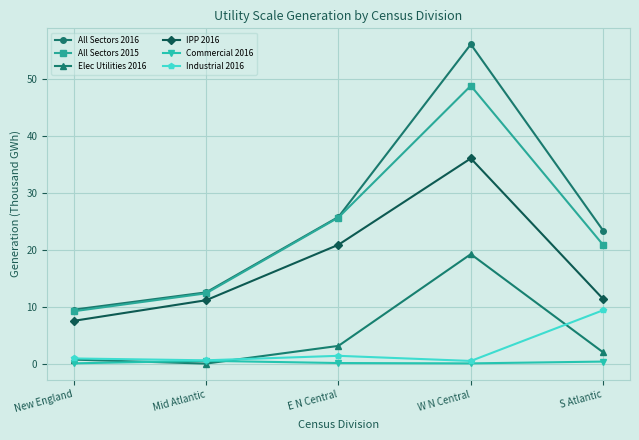

What is the lowest value of the Elec Utilities 2016 series?

0.1